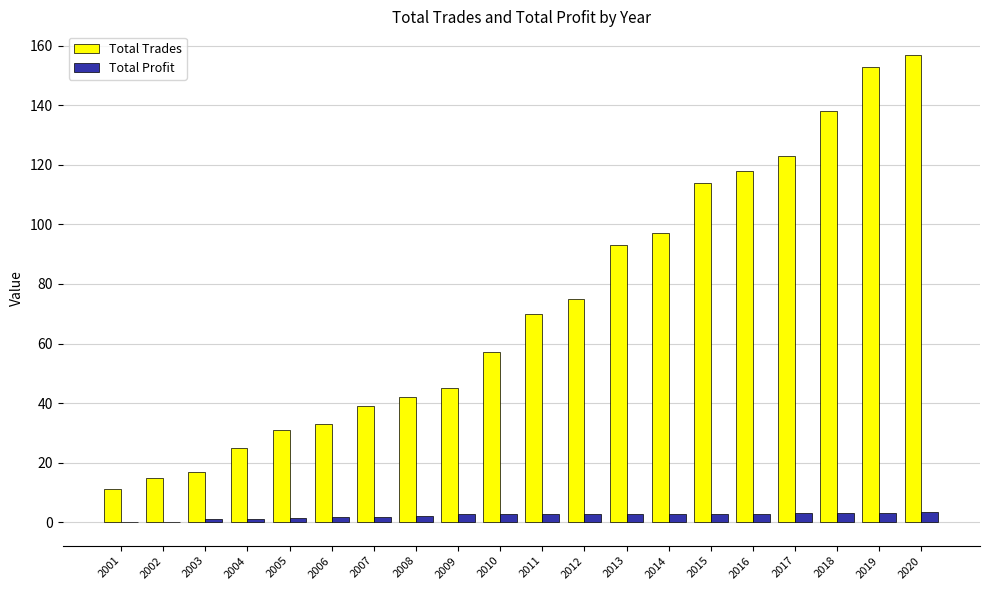

The Total Profit series shows 2.1 at 2008. True or false?

True